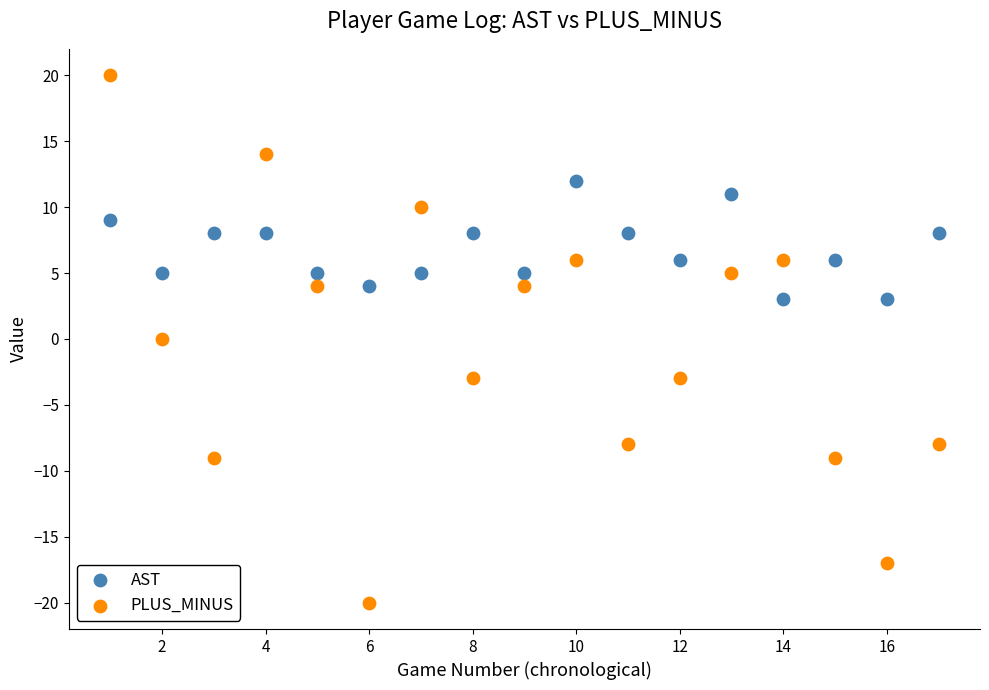

What are all the series names shown in the legend?

AST, PLUS_MINUS